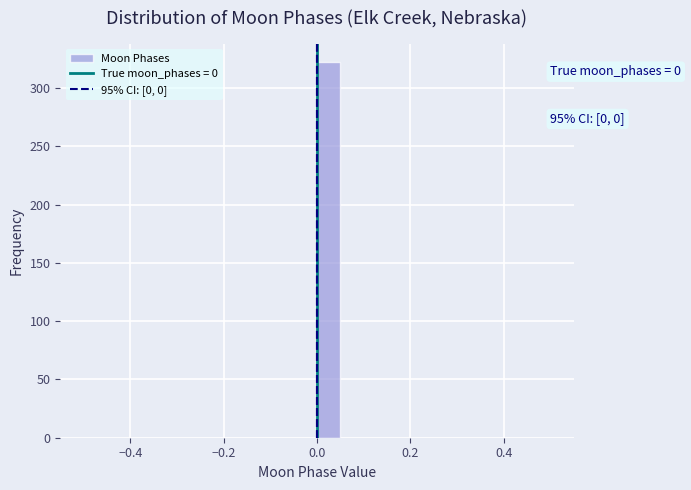

Around what value on the x-axis is the tallest bar? Give the approximate position of its centre, as read against the axis.

0.02